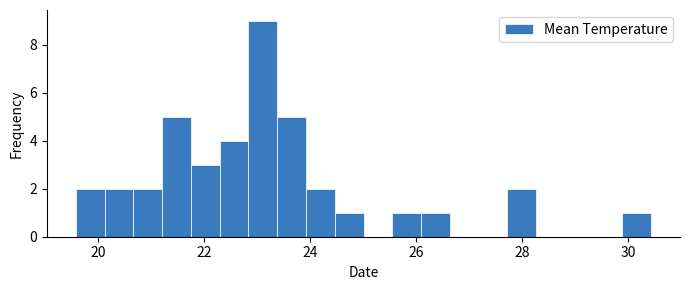

Read against the x-axis, roughly where is the centre of the tallest bar?

23.2